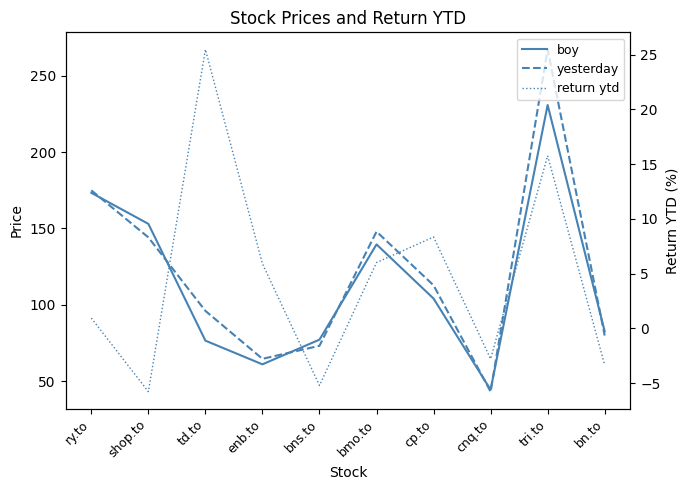

At which category does the chart reach its peak across all series?

tri.to